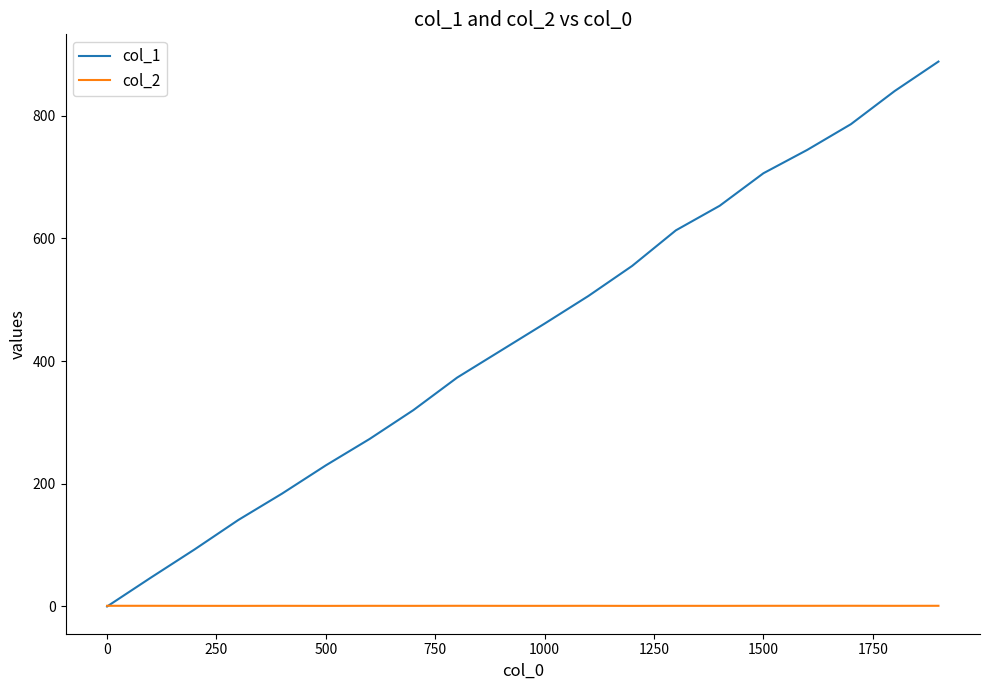

List the series in order of their peak value, highest first.

col_1, col_2